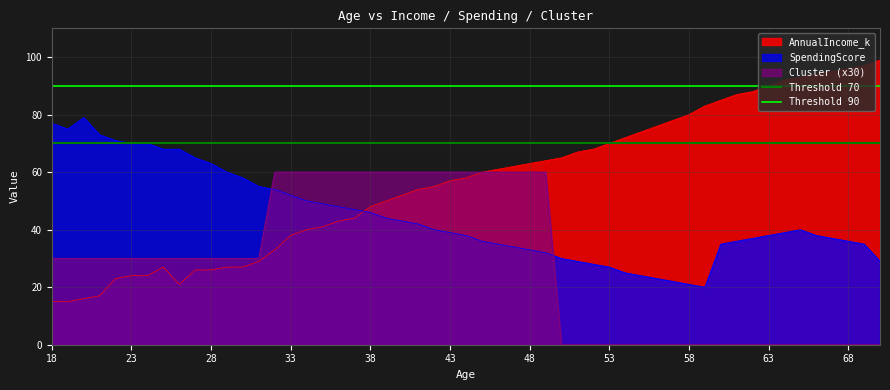

What is the maximum value for AnnualIncome_k?

99